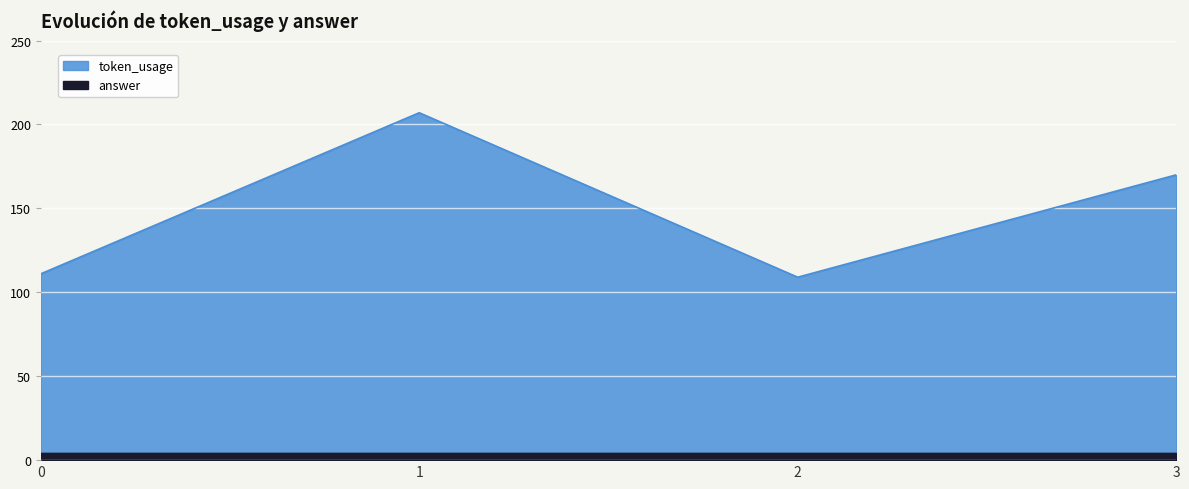

How many values are below 170?

2